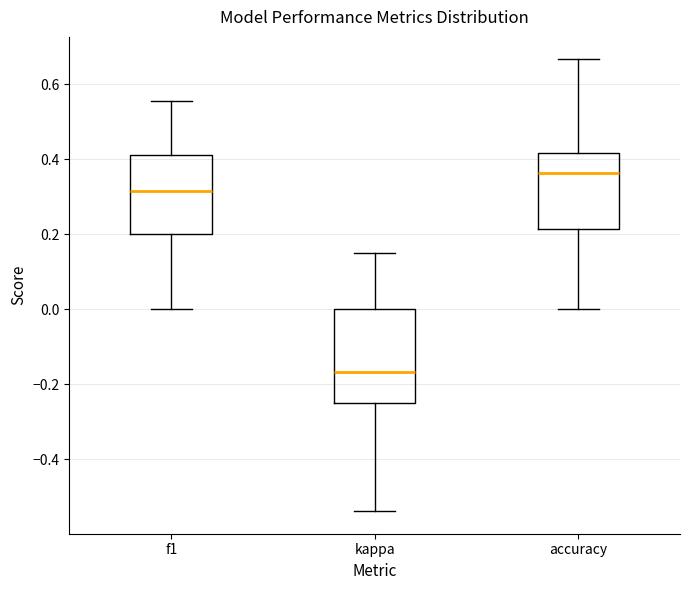

Which box is the tallest, from its lower edge to its upper edge?

kappa